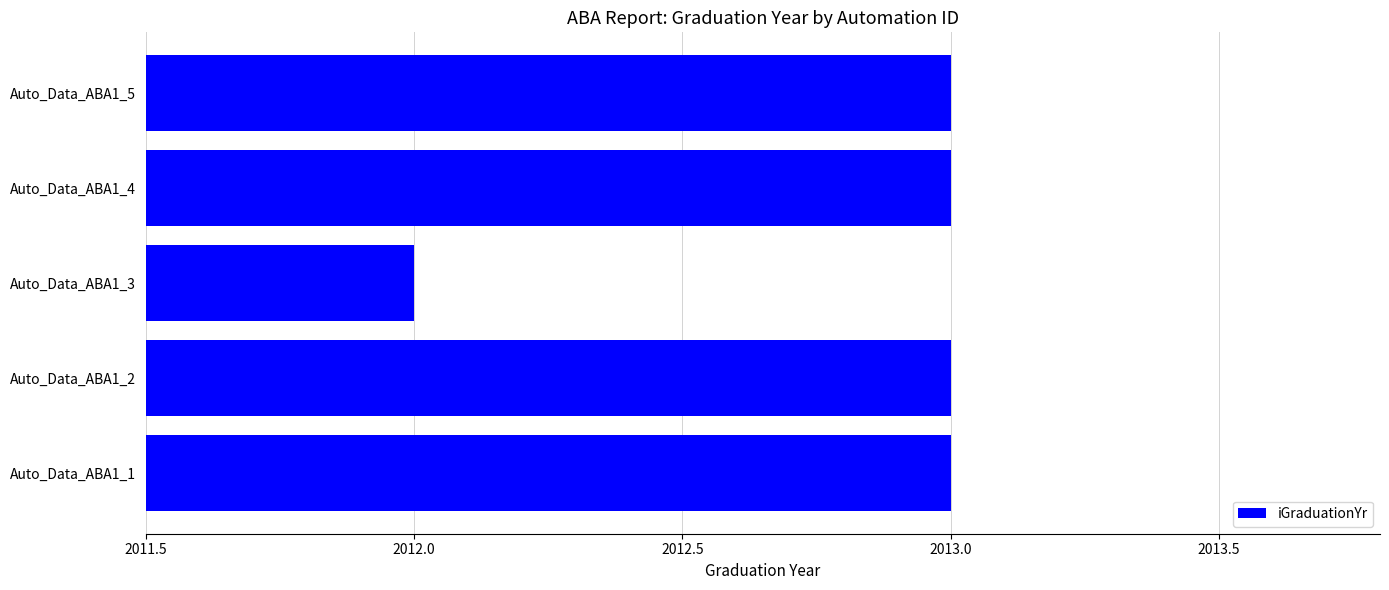

What is the approximate value at Auto_Data_ABA1_5?

2013